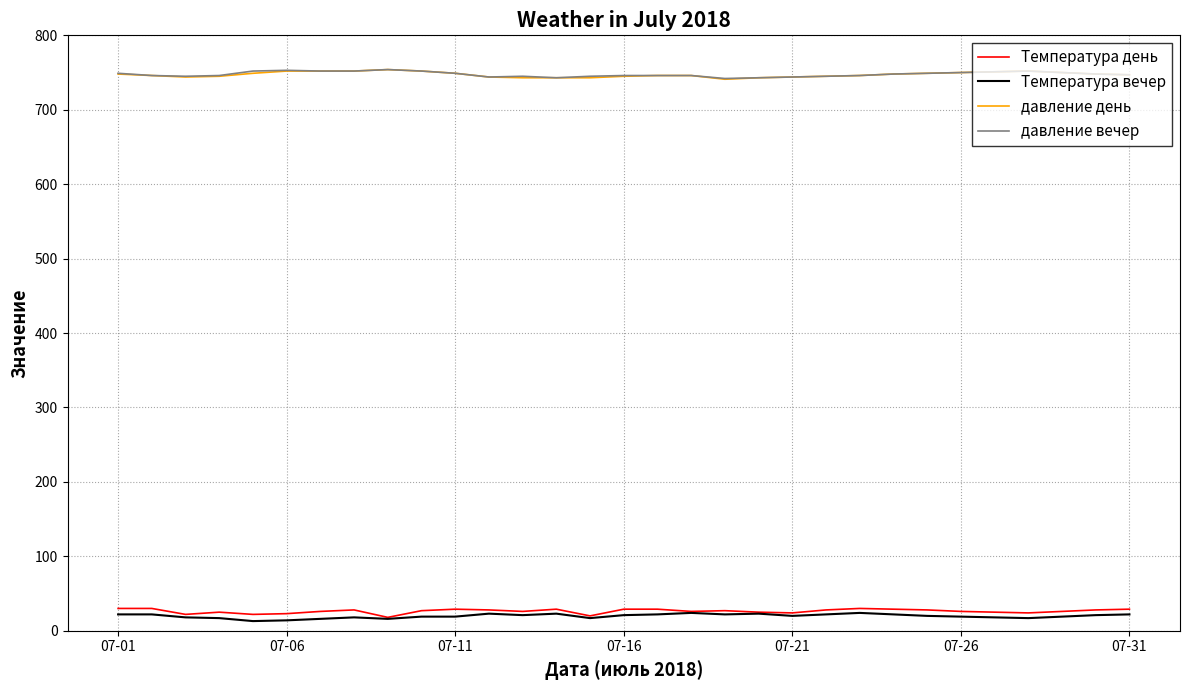

True or false: Температура вечер and давление день intersect in this chart.

False